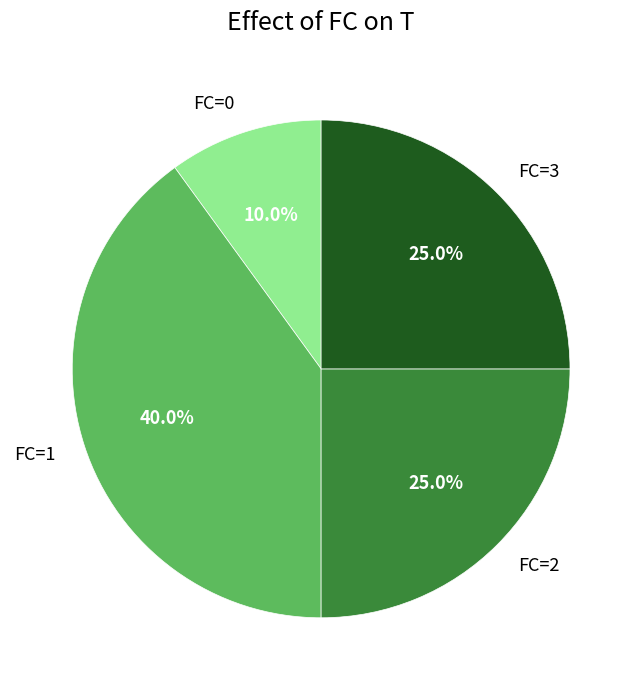

To the nearest percent, what is the difference between the largest and smallest slice percentages?

30%